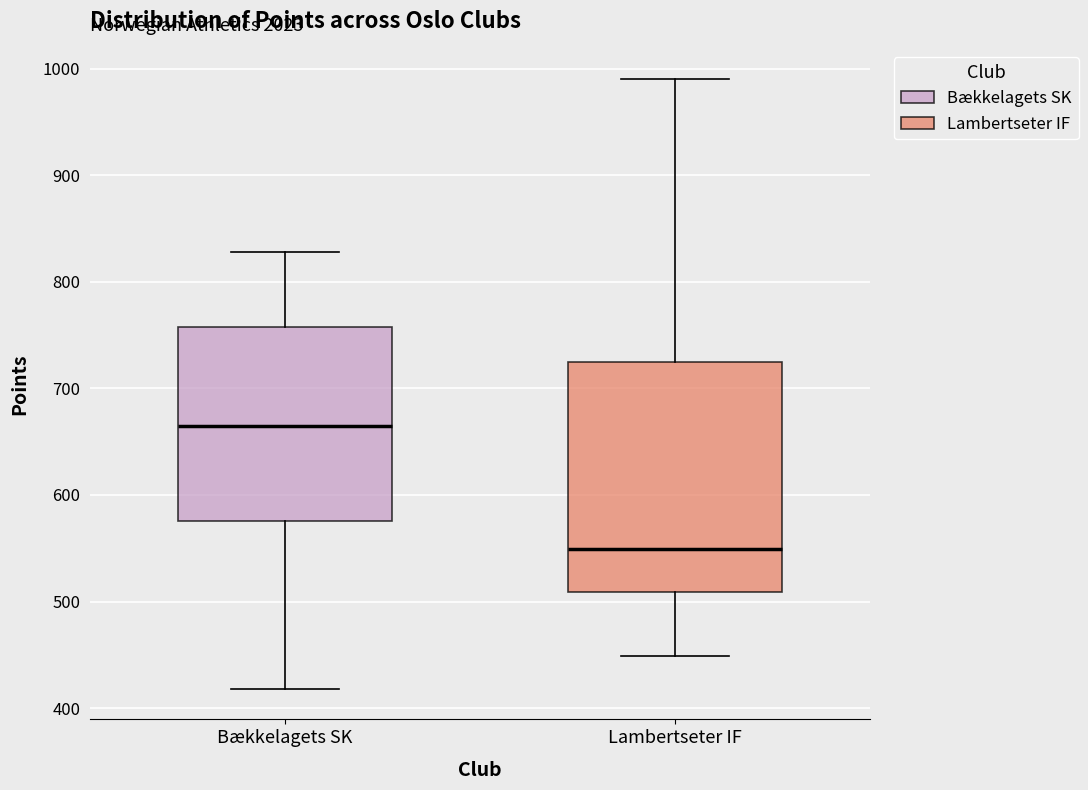

Comparing the boxes themselves (not the whiskers), which one is the tallest?

Lambertseter IF